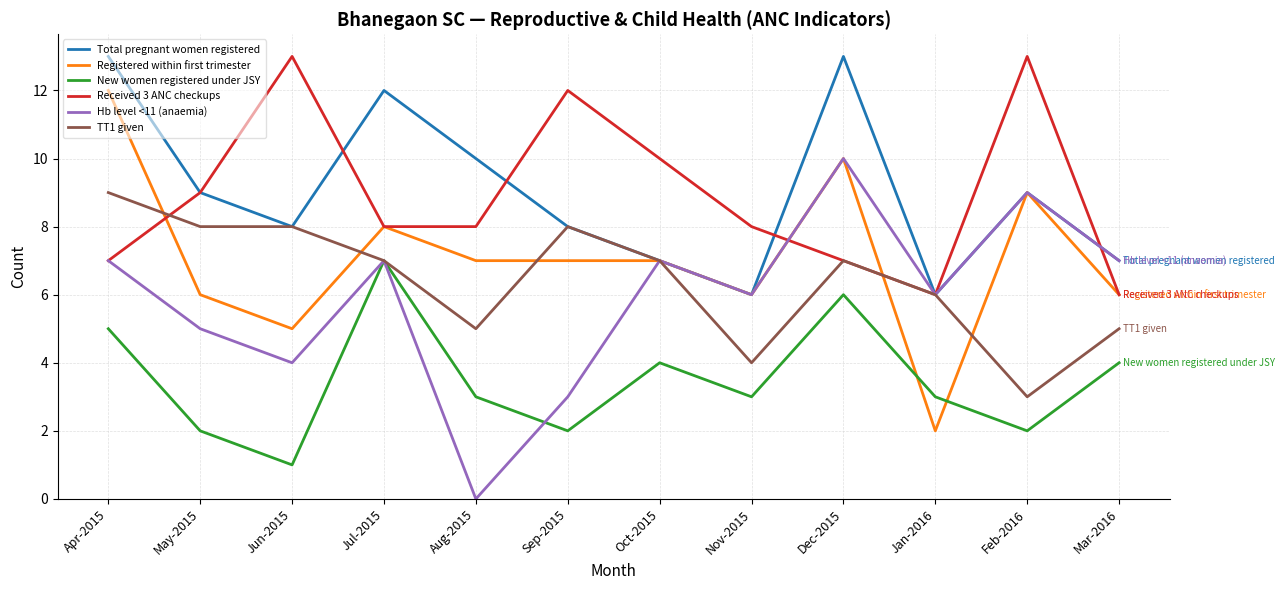

Is this an area chart (filled region under the line)?

No